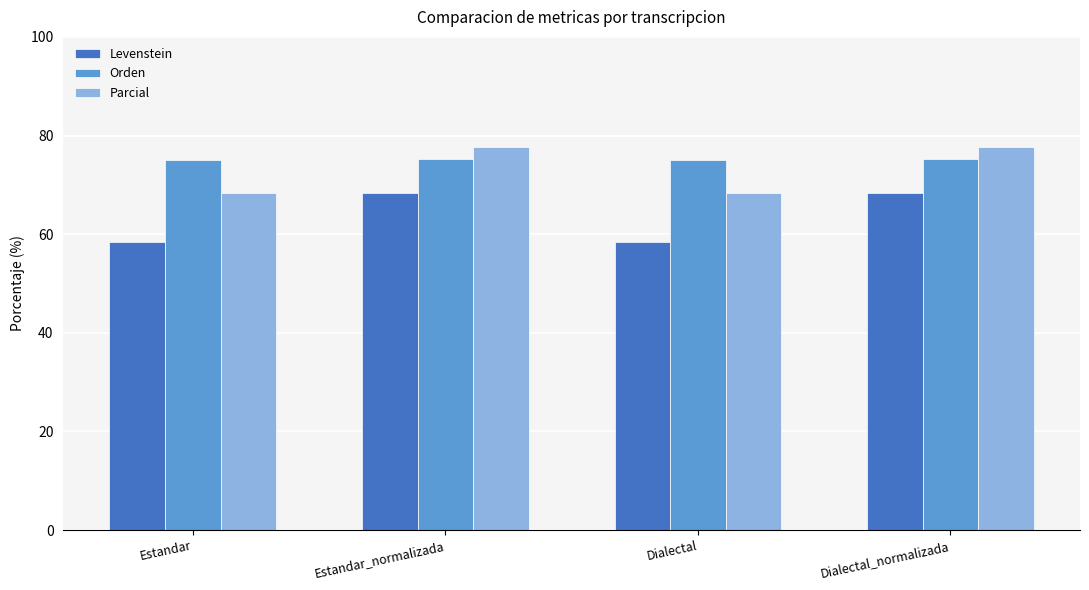

True or false: Parcial has a value of 42.9 at Dialectal_normalizada.

False